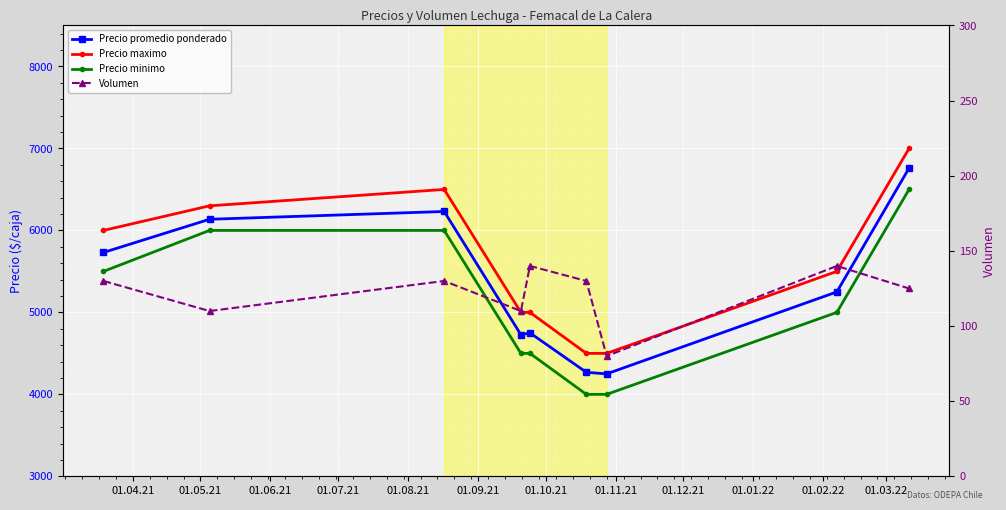

What is the value of the Precio minimo point at the 3rd from the left?

6000